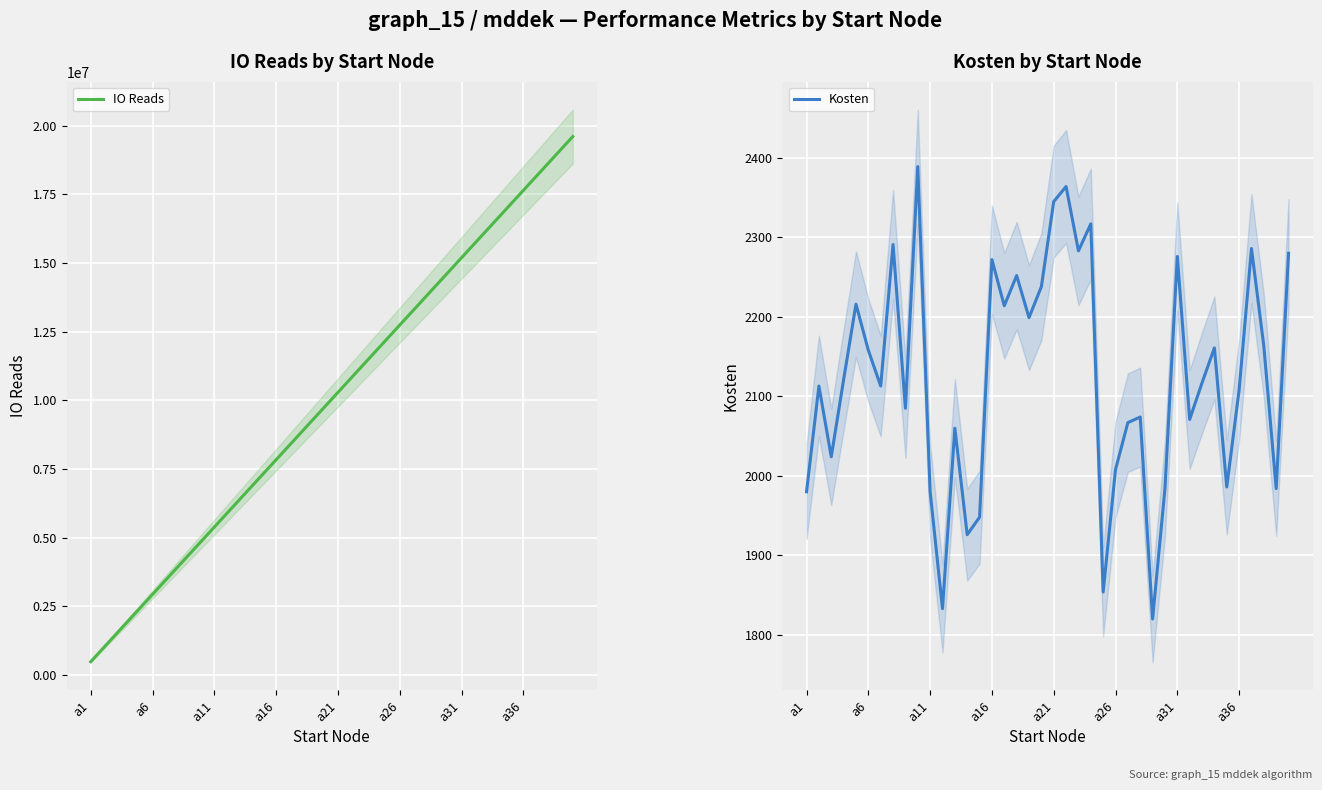

Which series has the largest range (max minus min)?

IO Reads